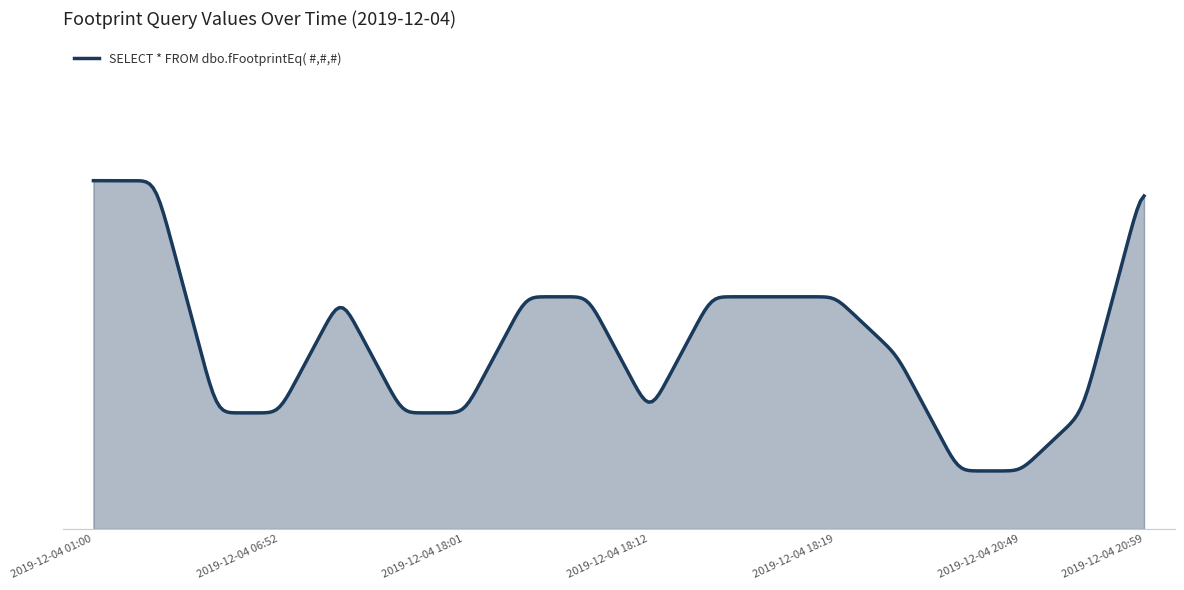

True or false: the data has more than 0 interior local peaks.

True